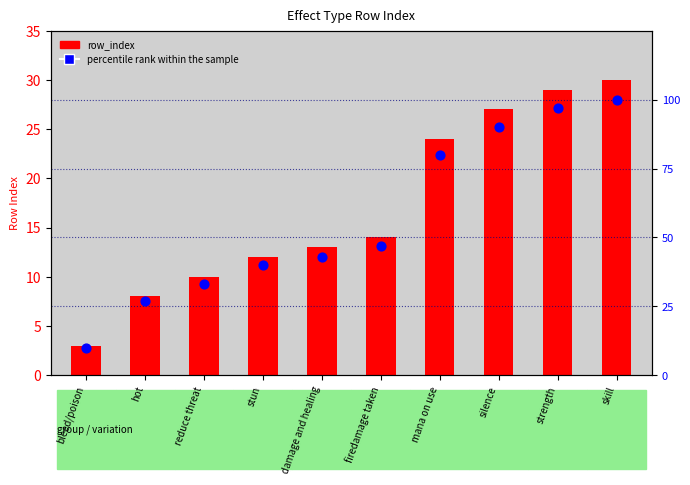

At how many categories does at least one series exceed 56?

4